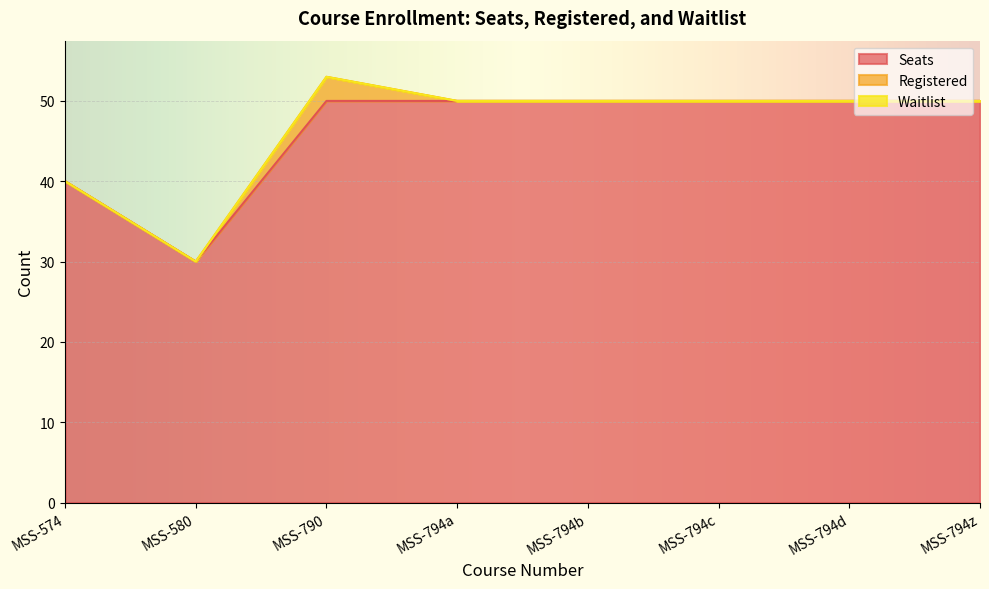

At how many categories does at least one series exceed 36?

7